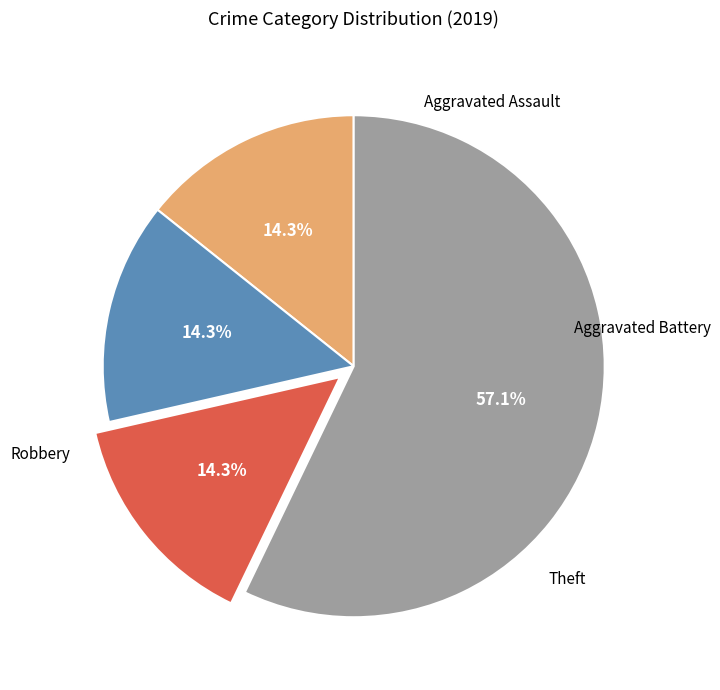

Is there any slice that represents more than half of the pie?

Yes